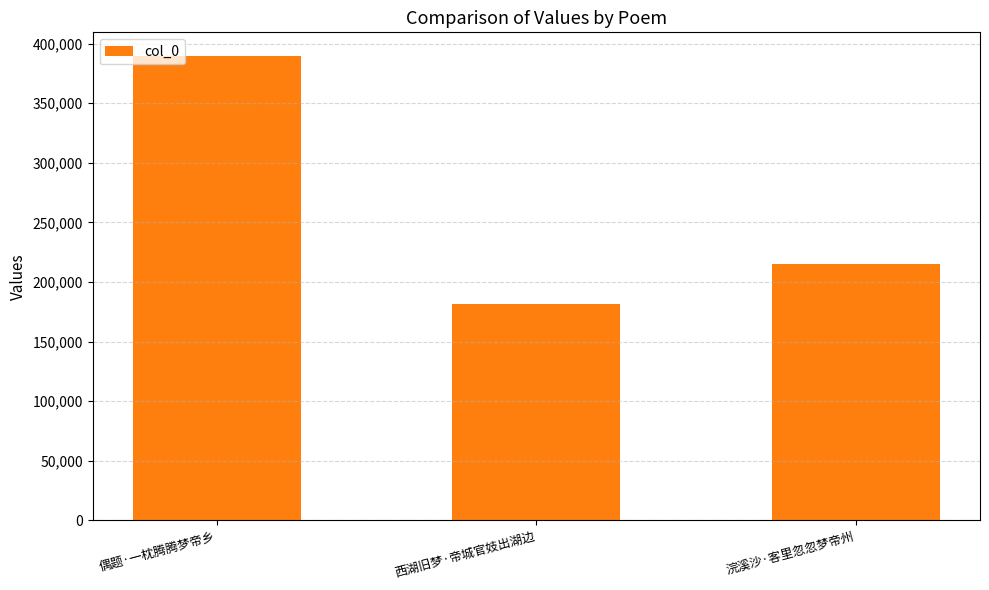

What is the label of the 3rd bar from the left?

浣溪沙·客里忽忽梦帝州